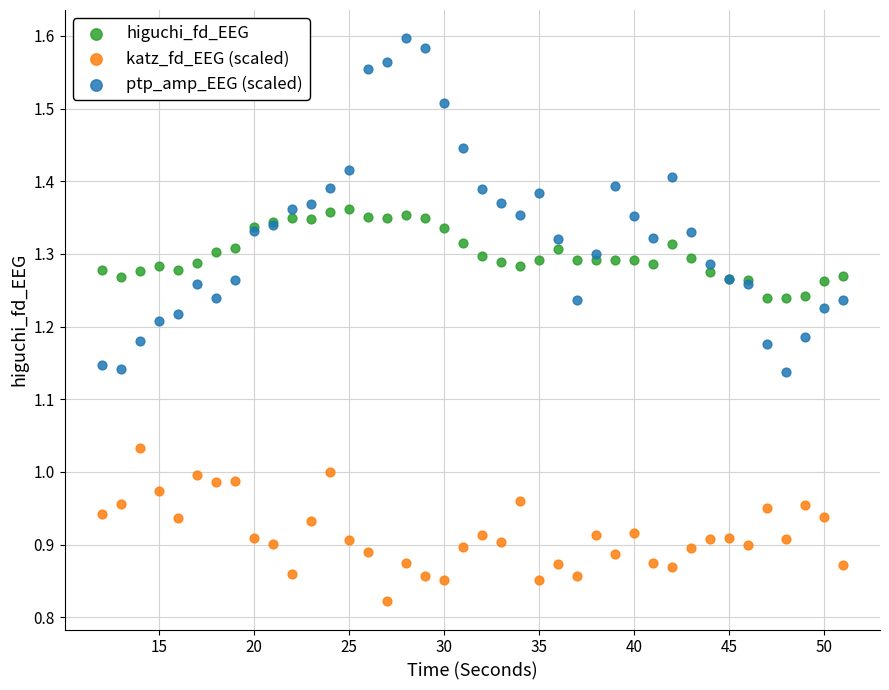

Which series contains the highest Y value?

ptp_amp_EEG (scaled)